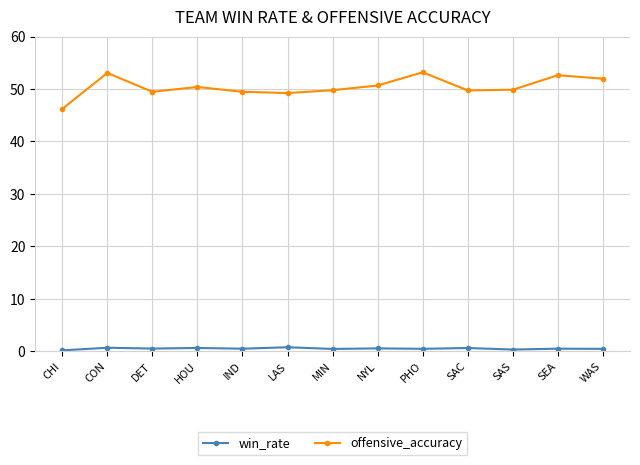

What is the sum of the offensive_accuracy values at DET and SAC?

99.2